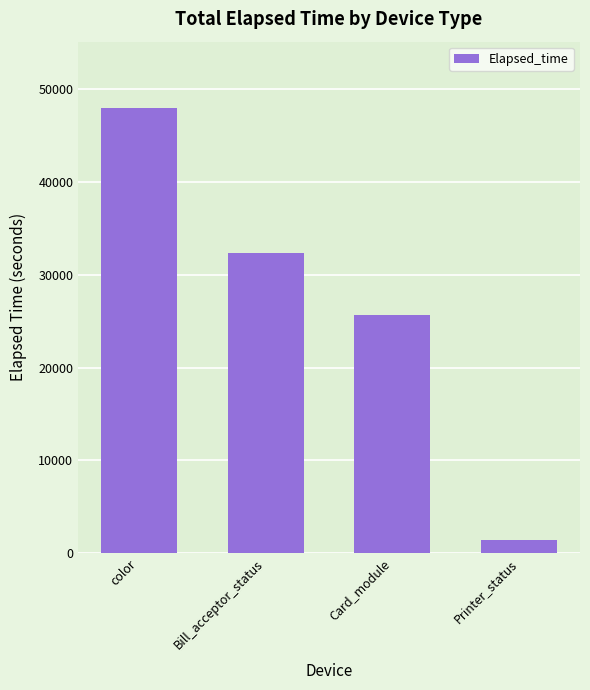

Is it true that the value at Printer_status is 1440?

True